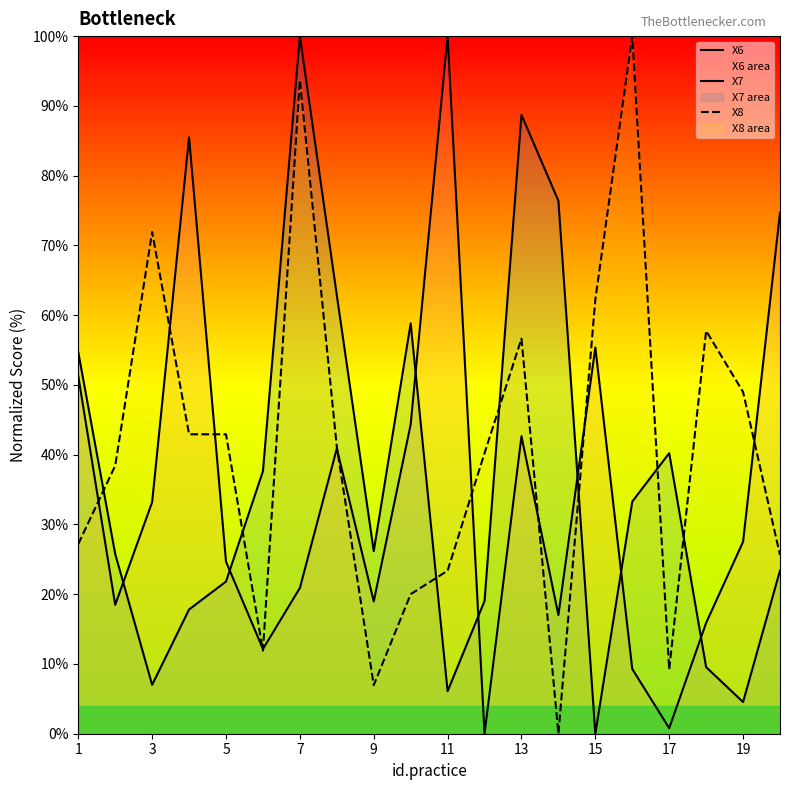

Which series has the largest total across all categories?

X8